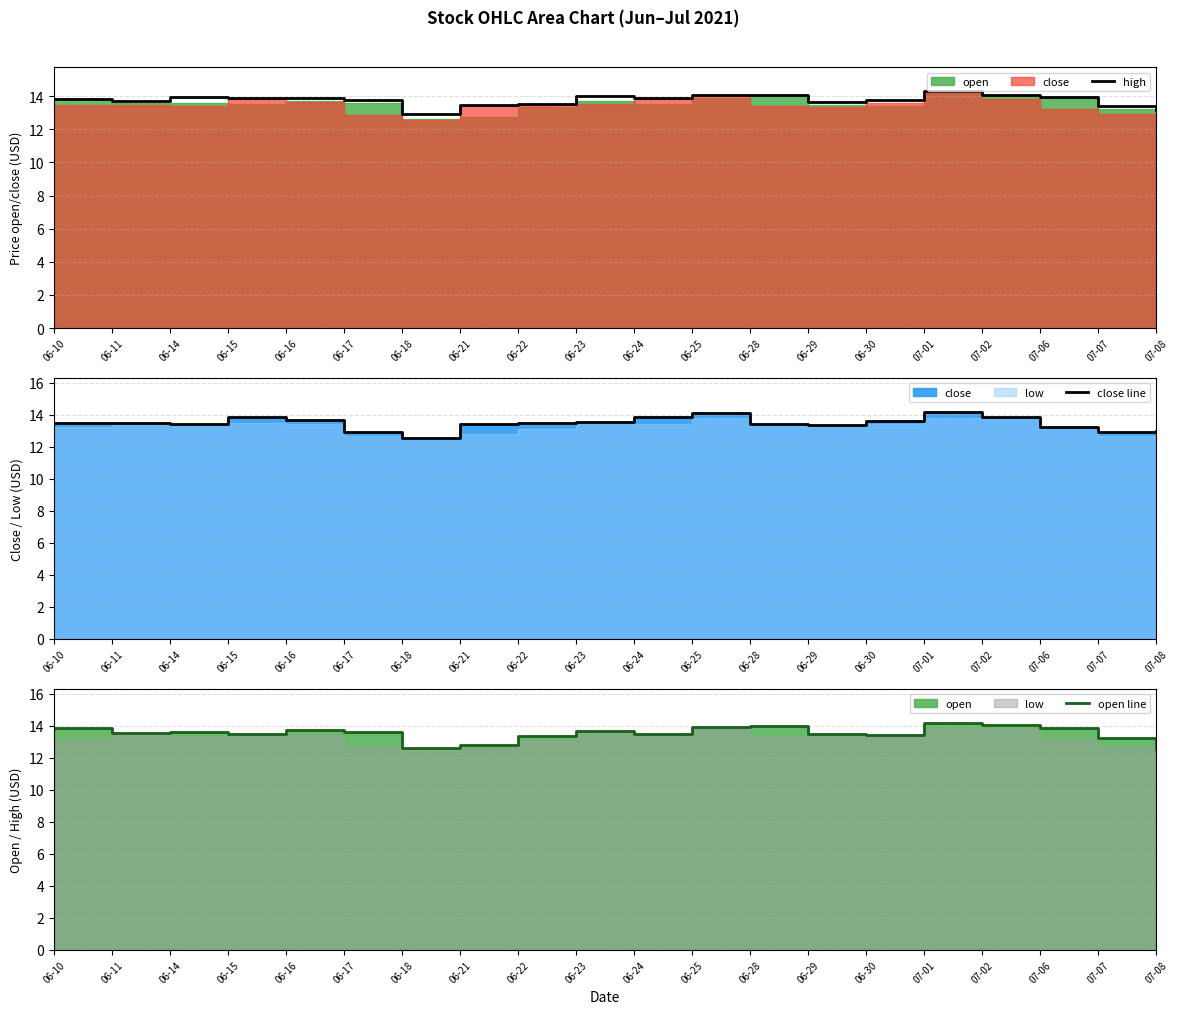

What is the highest value of the close line series?

14.2